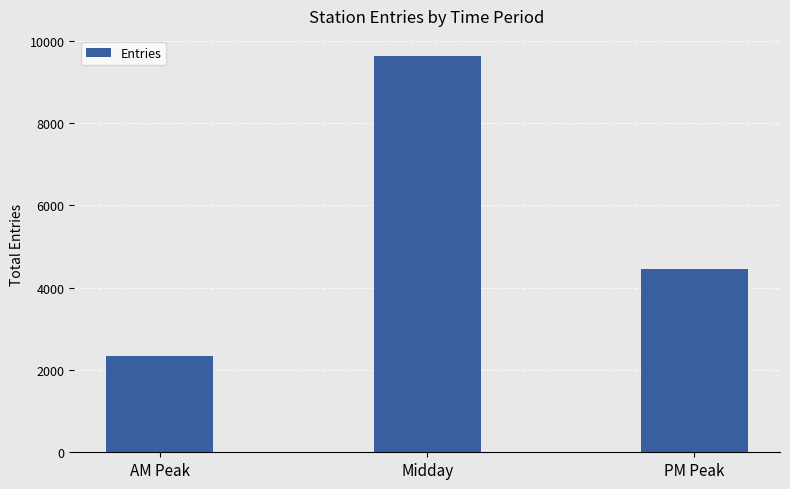

True or false: the data shows 14403.1 at Midday.

False